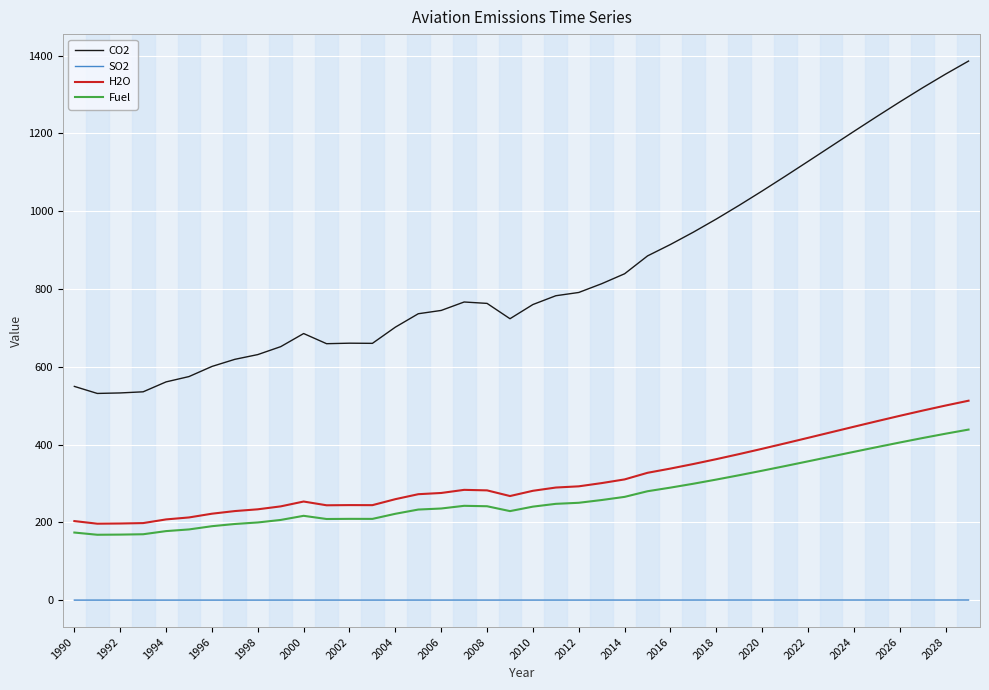

Which series has the largest total across all categories?

CO2